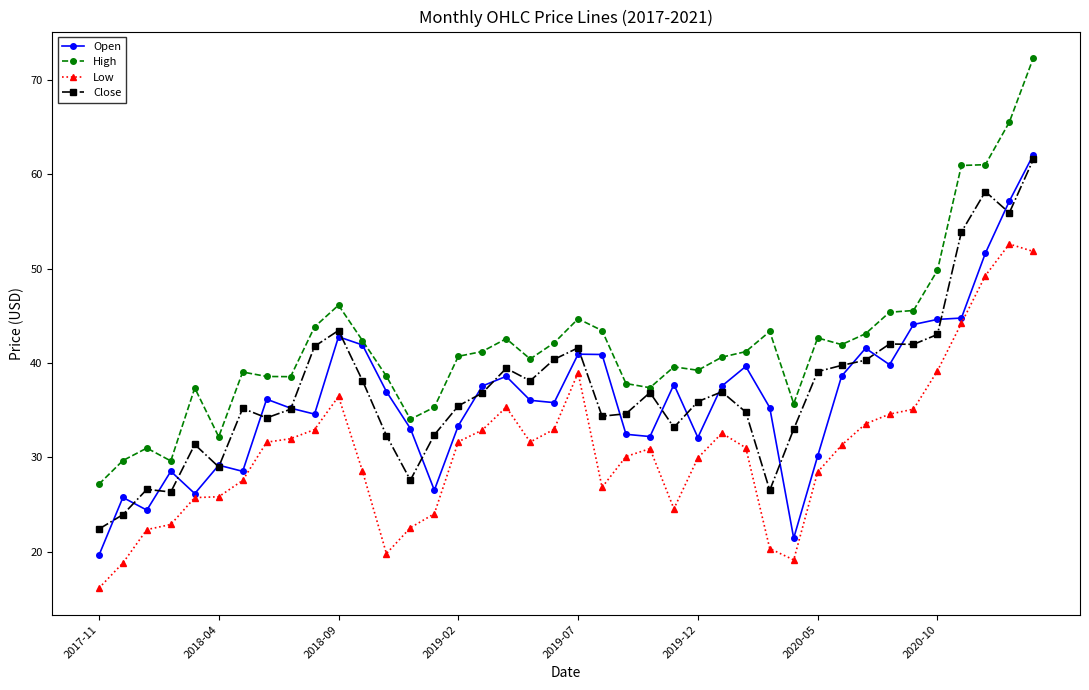

What are all the series names shown in the legend?

Open, High, Low, Close